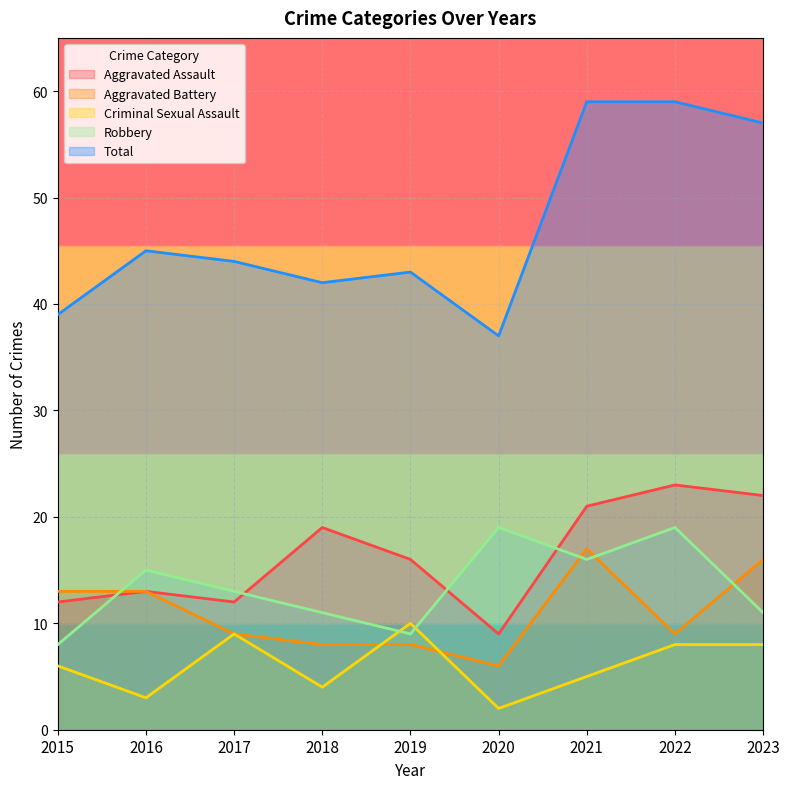

Which has a higher value, 2020 or 2015?

2015